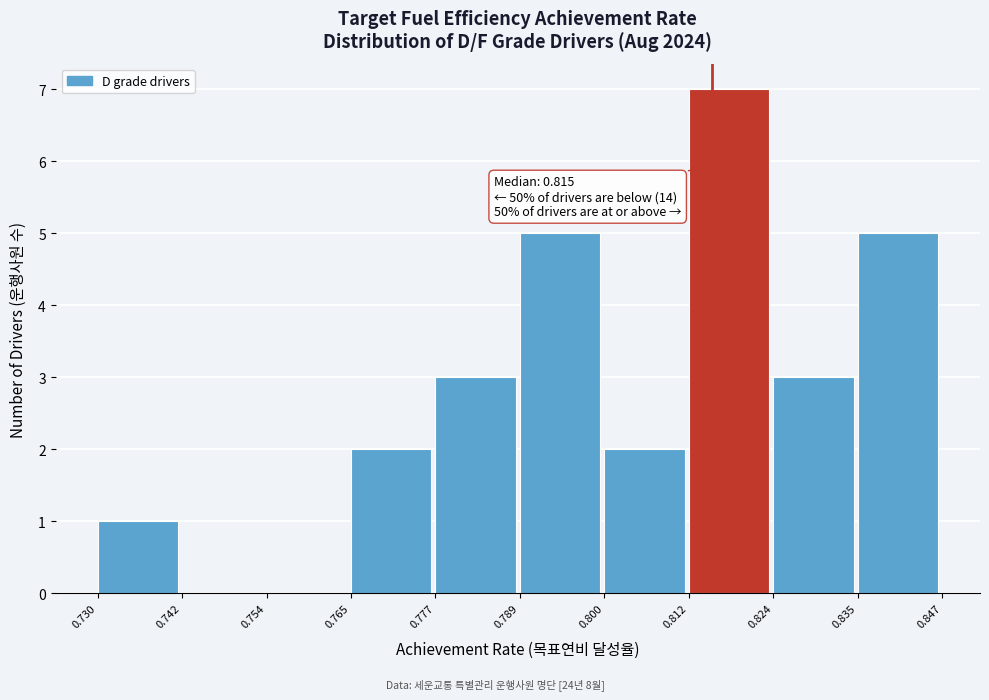

Which range on the x-axis has the tallest bar?

0.812 to 0.824